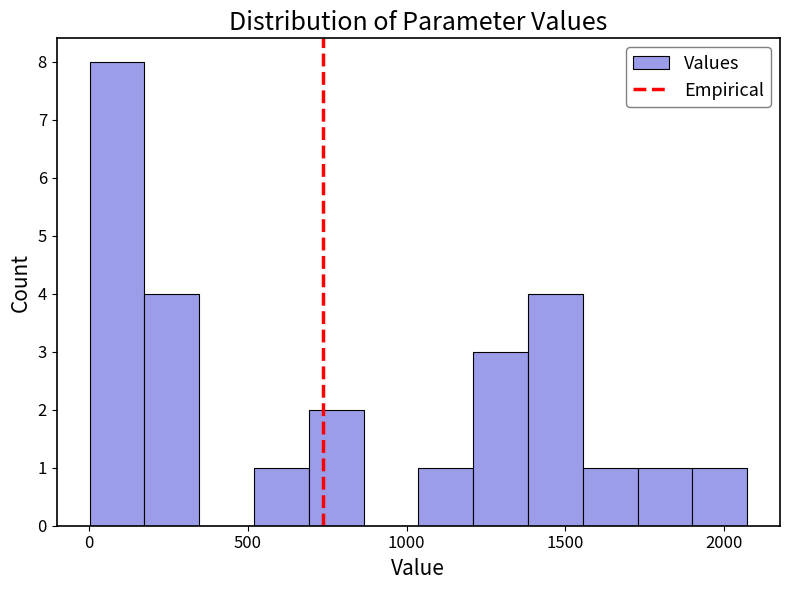

Read against the x-axis, roughly where is the centre of the tallest bar?

100